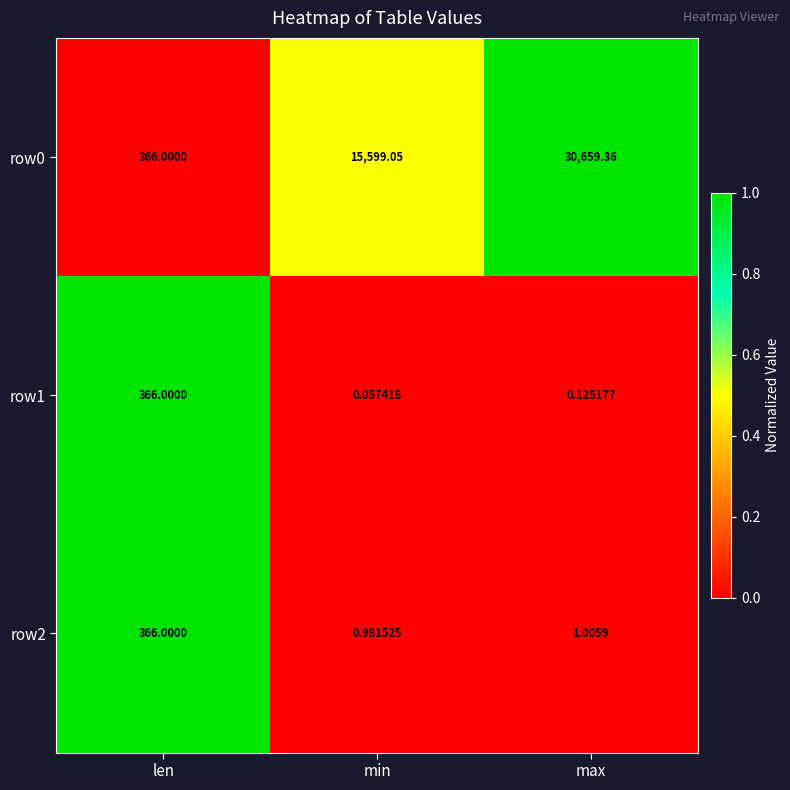

Which series has the widest spread of values?

row0